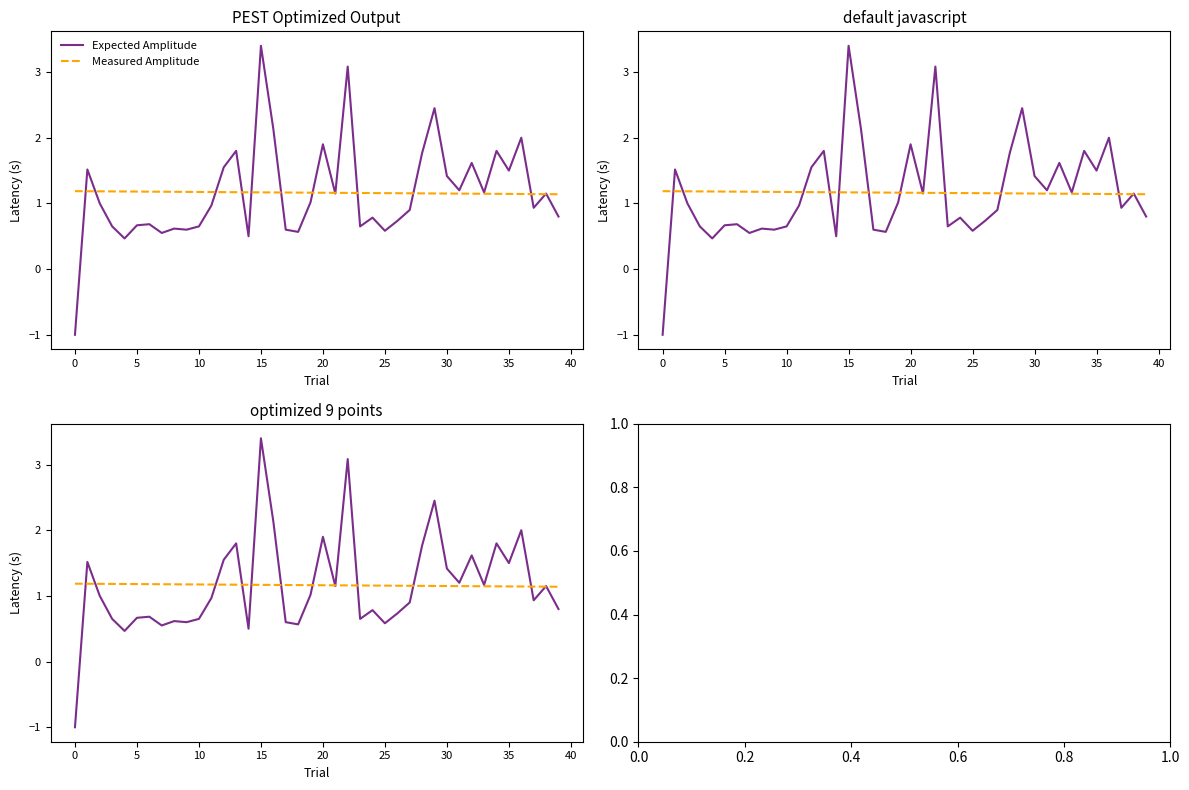

At how many categories does at least one series exceed 2?

5